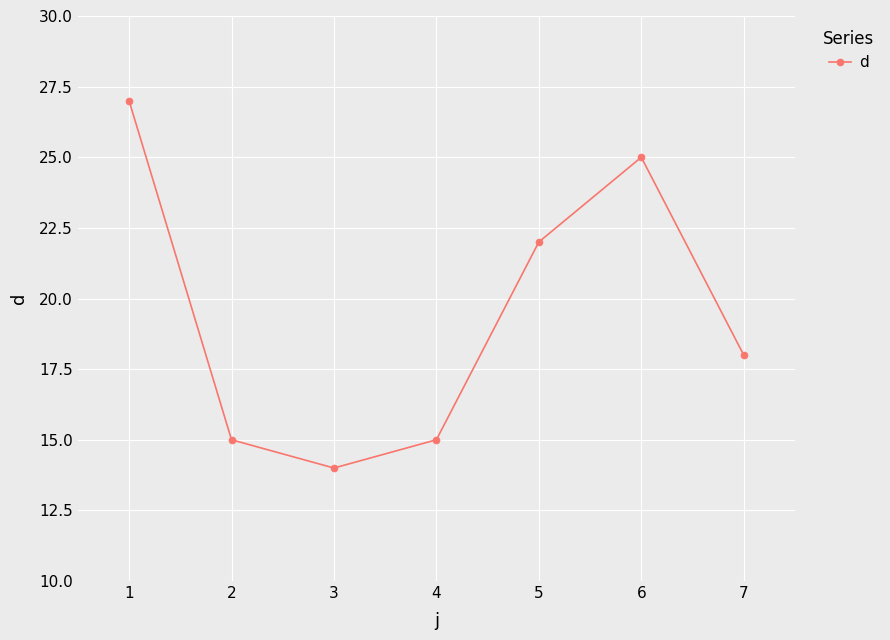

What is the smallest value displayed?

14